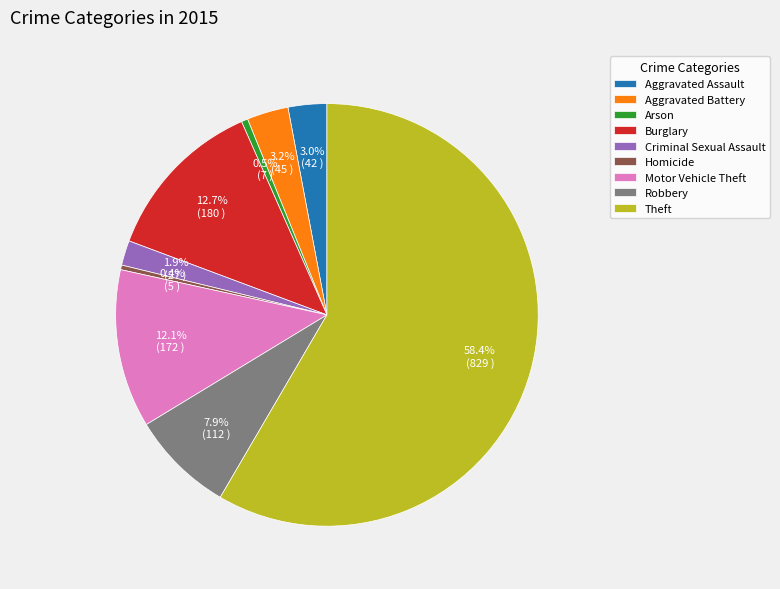

What is the ratio of the value at Motor Vehicle Theft to the value at Aggravated Battery?

3.8